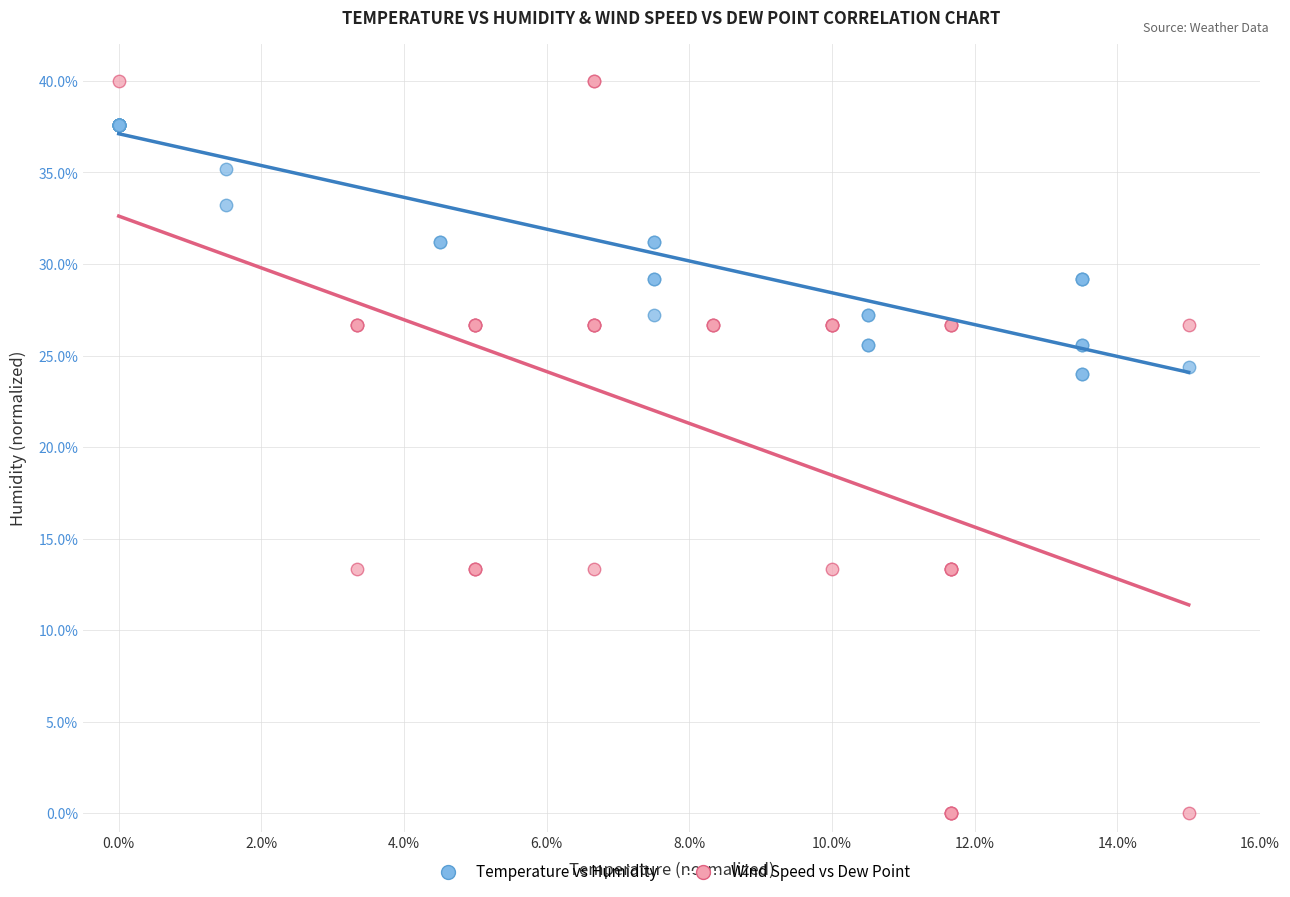

Which series reaches the minimum Y coordinate?

Wind Speed vs Dew Point